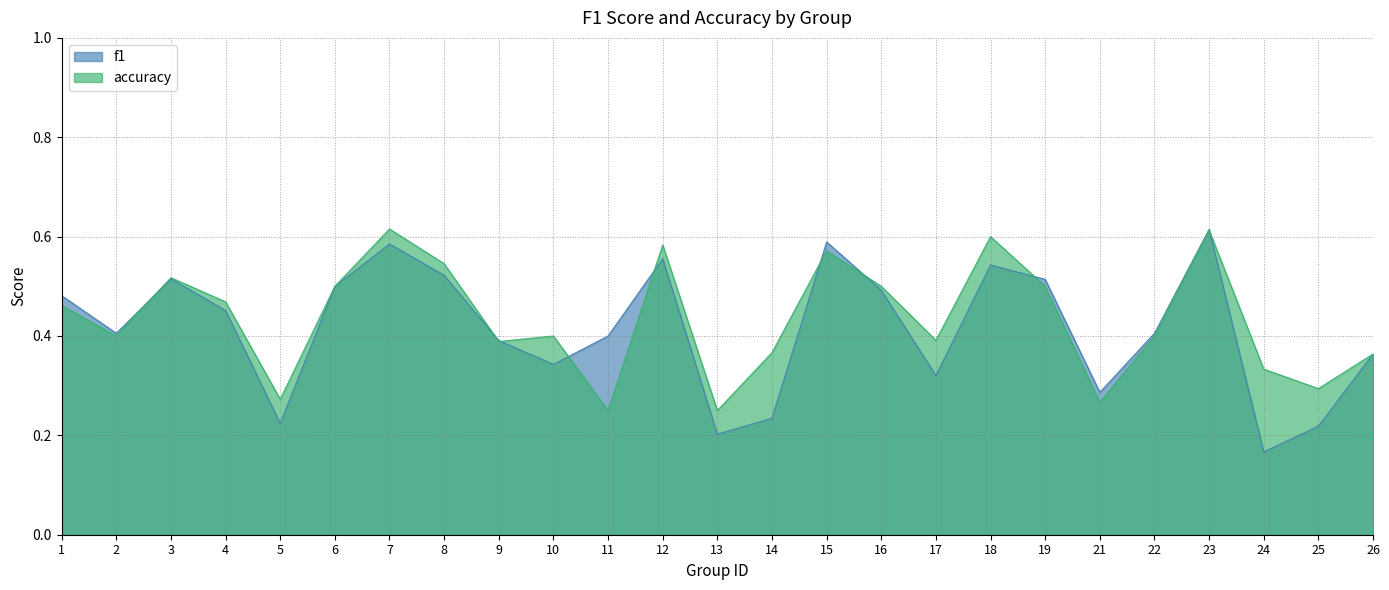

How many lines are shown in the chart?

2